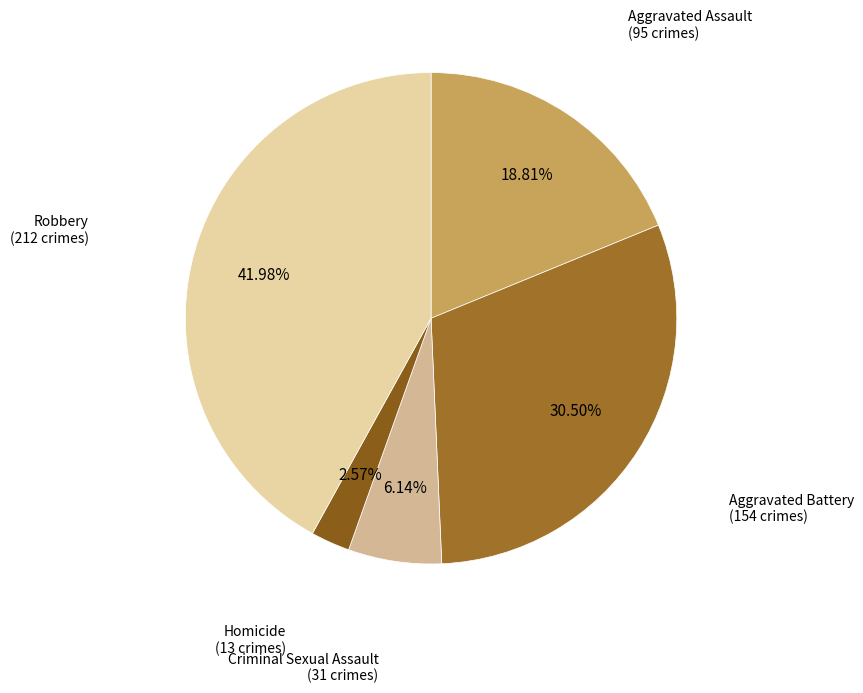

Which has a higher value, Aggravated Battery or Criminal Sexual Assault?

Aggravated Battery